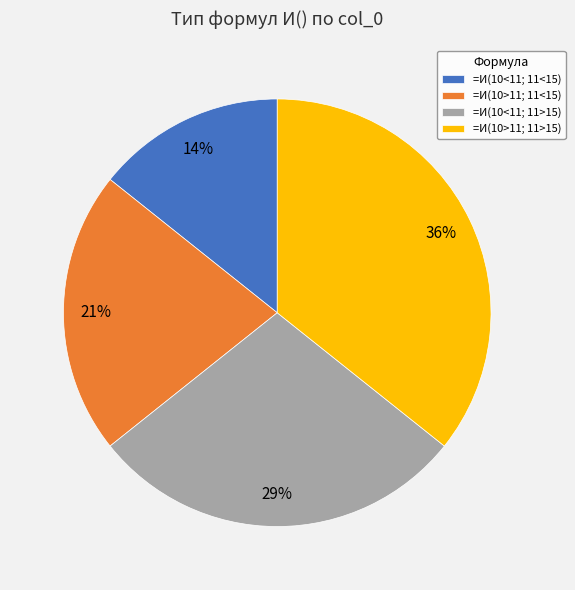

Is it true that =И(10<11; 11<15) is 14% of the pie?

True